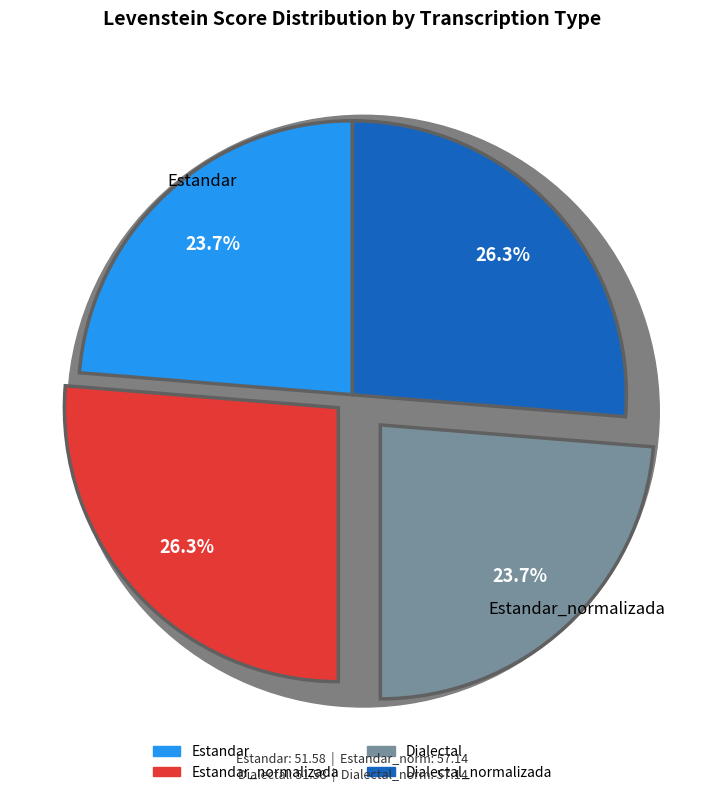

True or false: Estandar_normalizada accounts for 11% of the total.

False